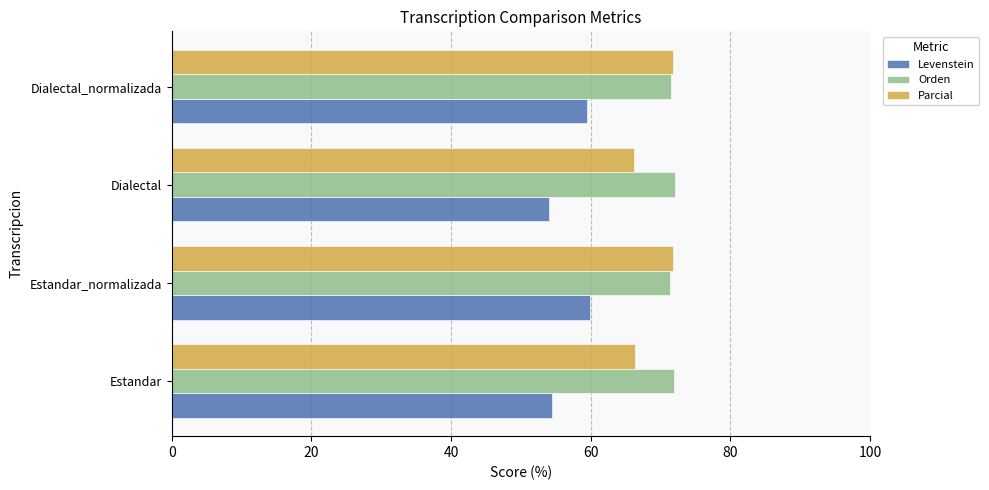

Rank the series by their average value, from highest to lowest.

Orden, Parcial, Levenstein